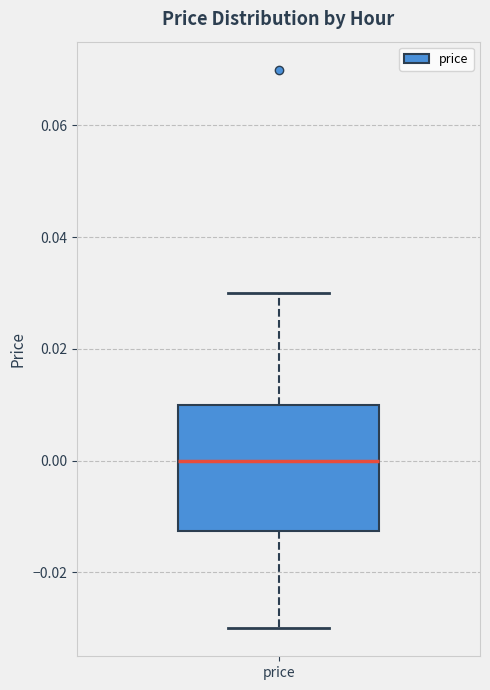

Where does the lower whisker of the box for price end on the y-axis? The values are not printed on the chart, so give them approximately, as read against the axis.

-0.030